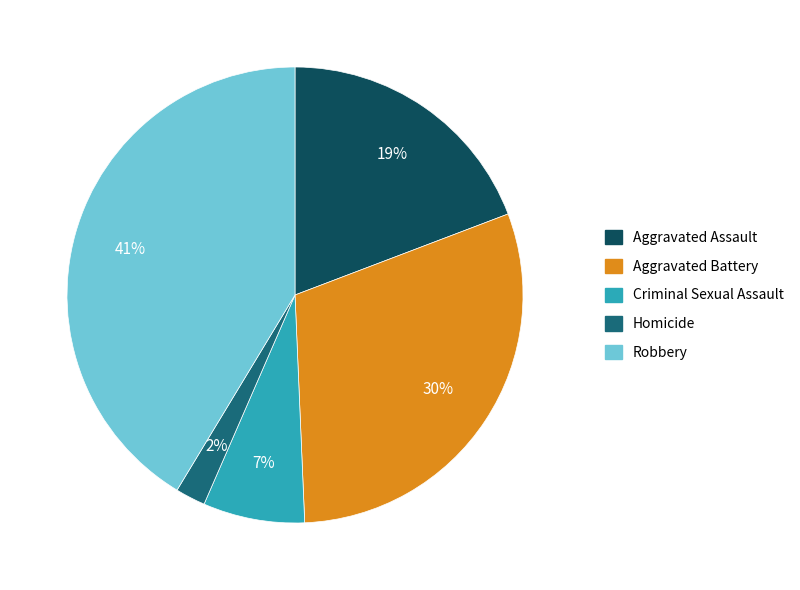

To the nearest percent, what is the difference between the Robbery and Aggravated Assault slice percentages?

22%